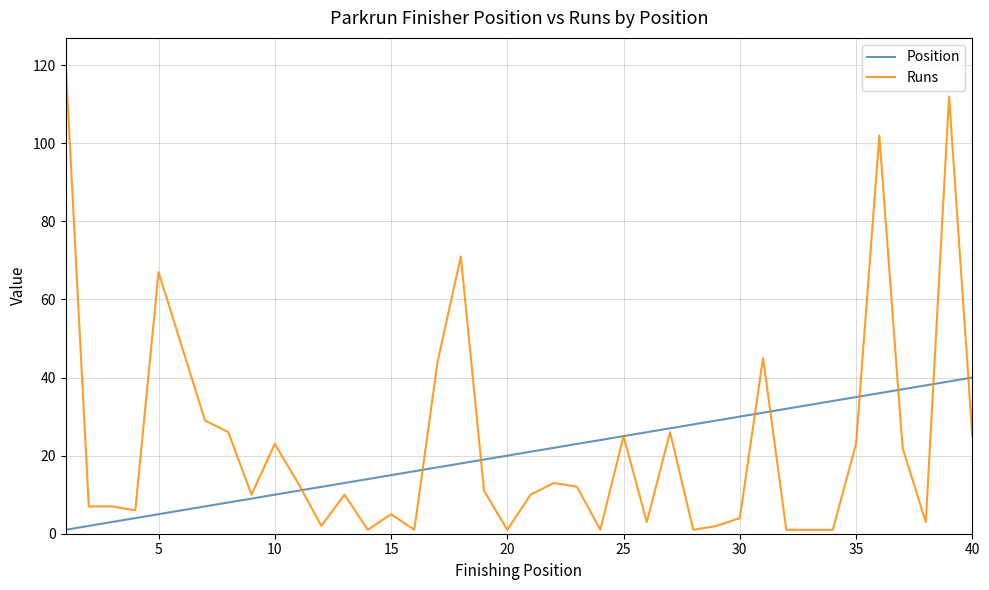

What is the maximum value shown in the chart?

121